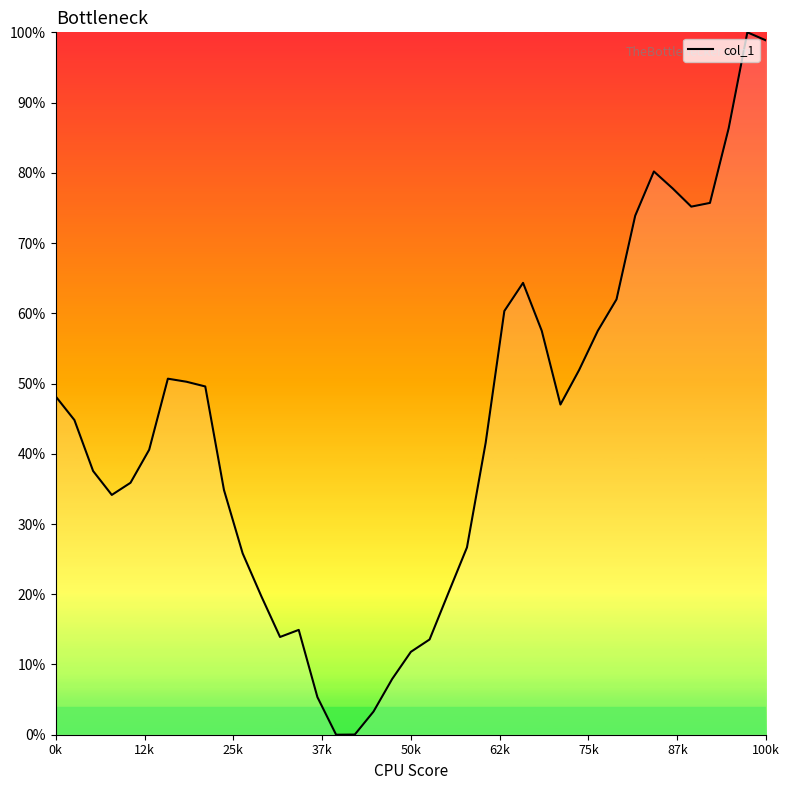

Does the chart have visible grid lines?

No